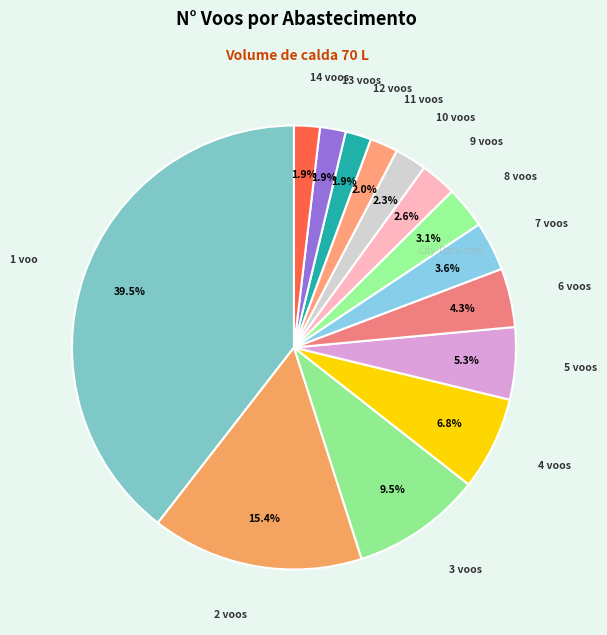

How many segments does this pie chart have?

14